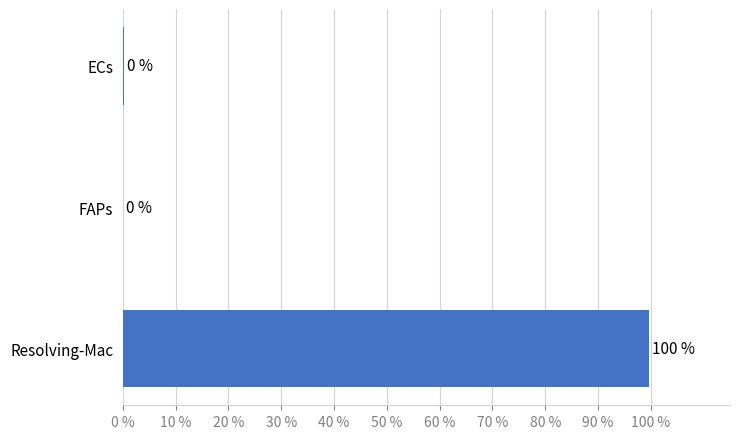

What is the sum of all values?

100.0